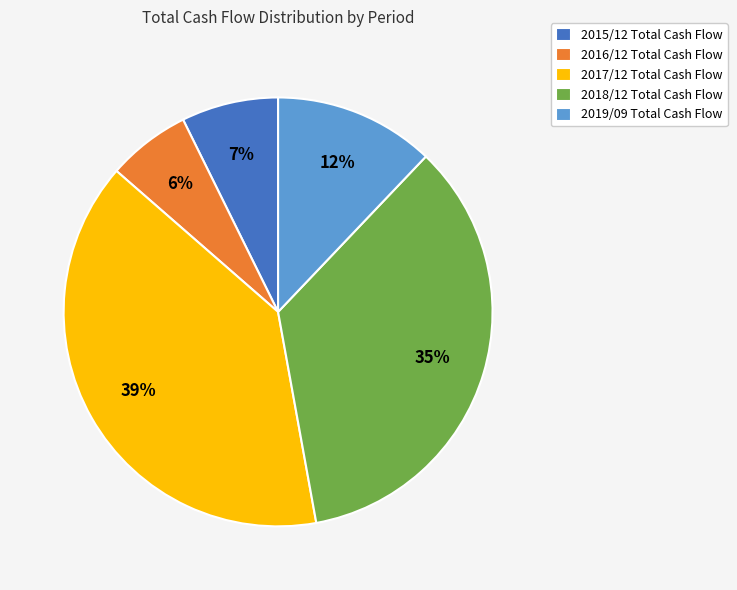

To the nearest percent, what portion does 2018/12 represent?

35%